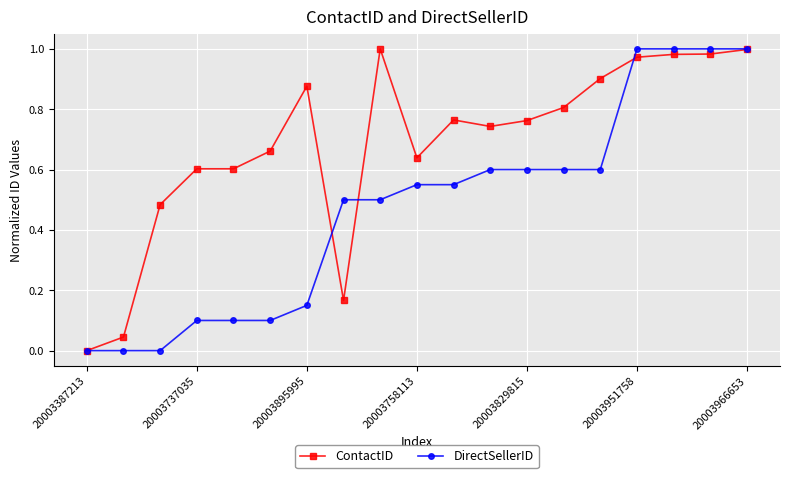

Which series has the largest total across all categories?

ContactID